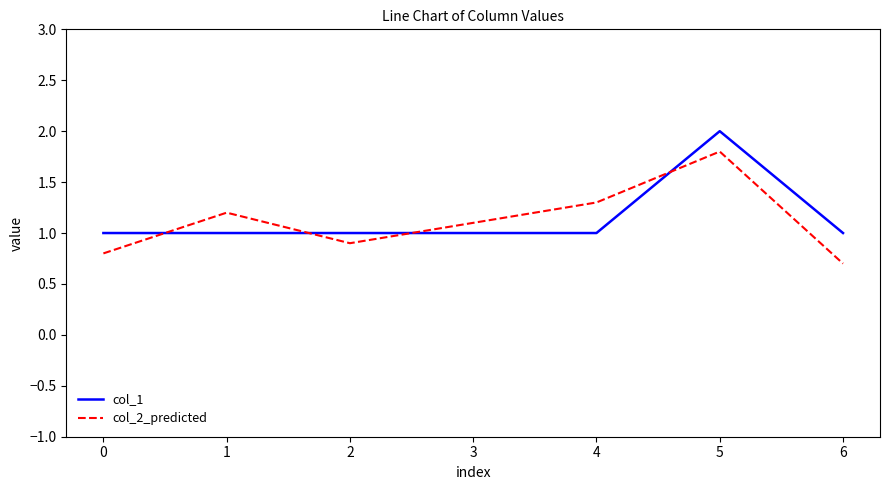

The value of col_2_predicted at 5 is 1.8. True or false?

True